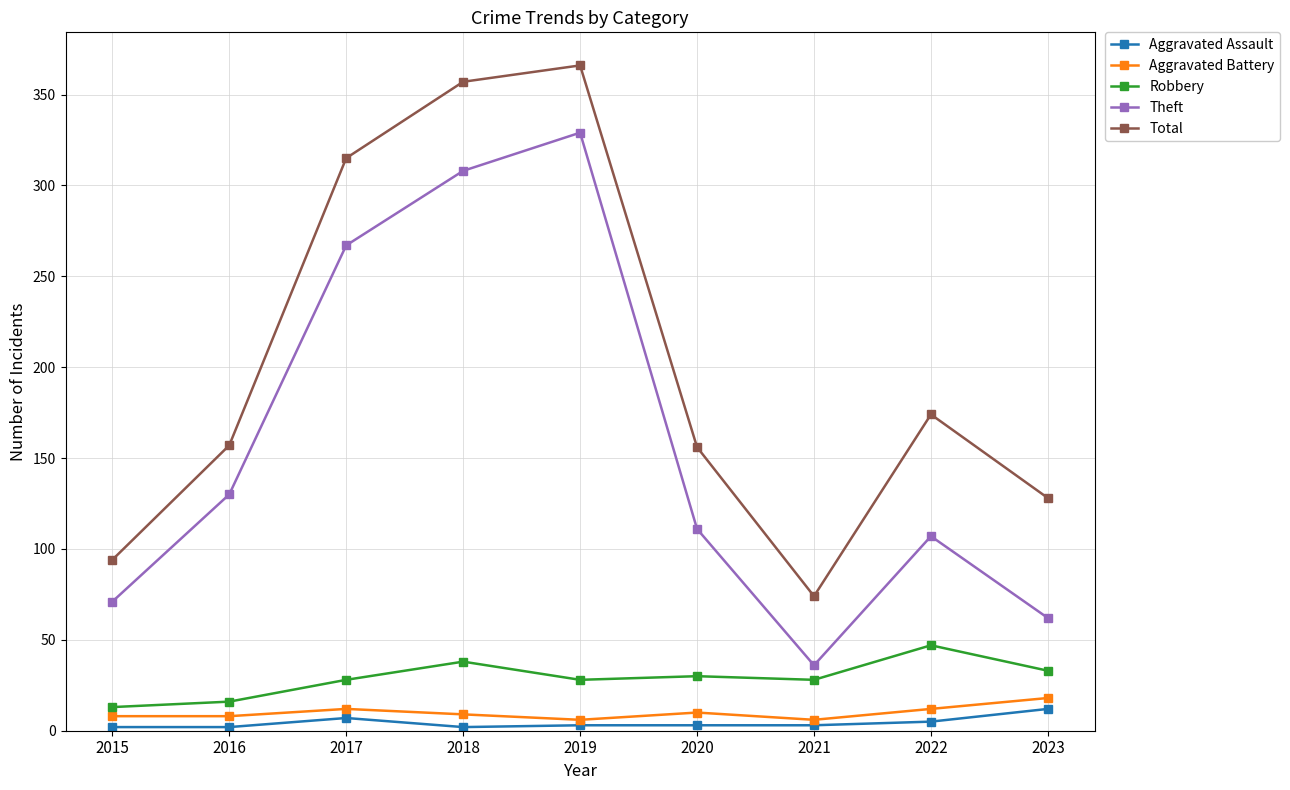

Where is Theft nearest to the value 182?

2016